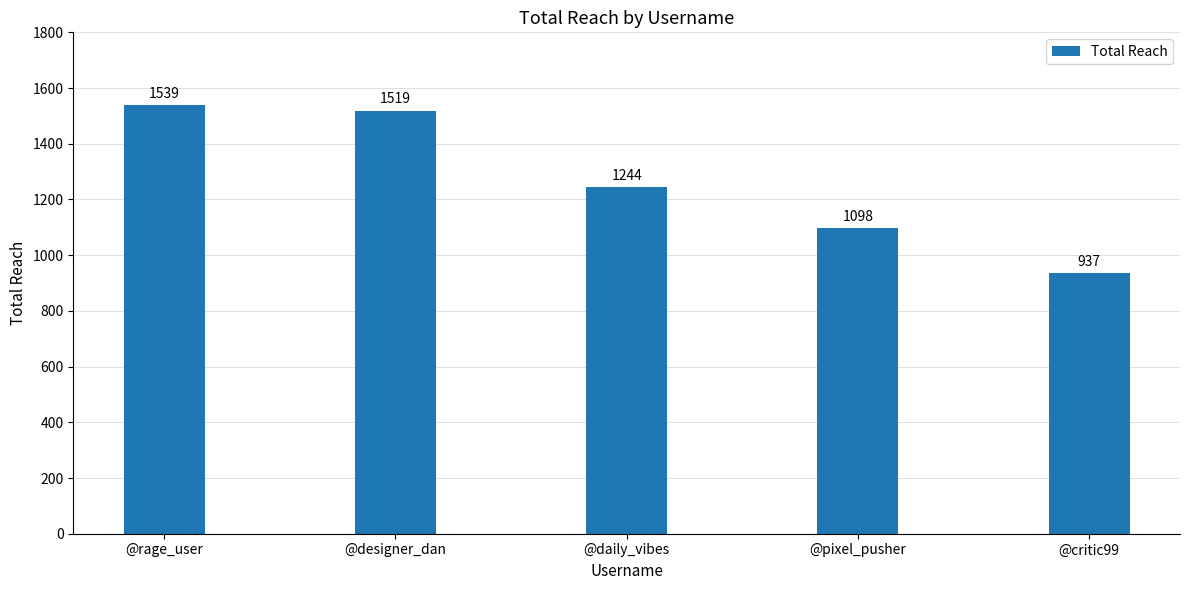

Which category has the lowest value across all series?

@critic99